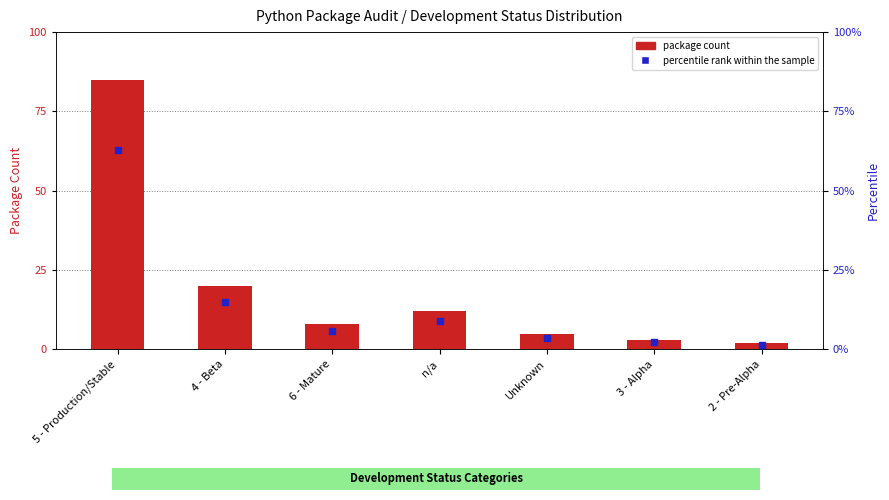

At which category is the sum across all series the highest?

5 - Production/Stable